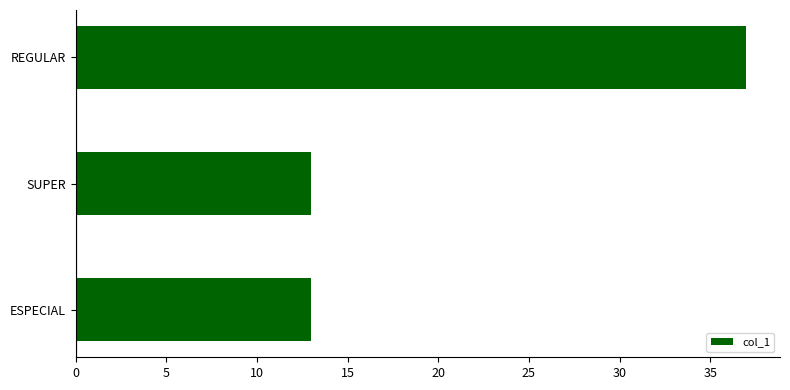

What is the sum of all values?

63